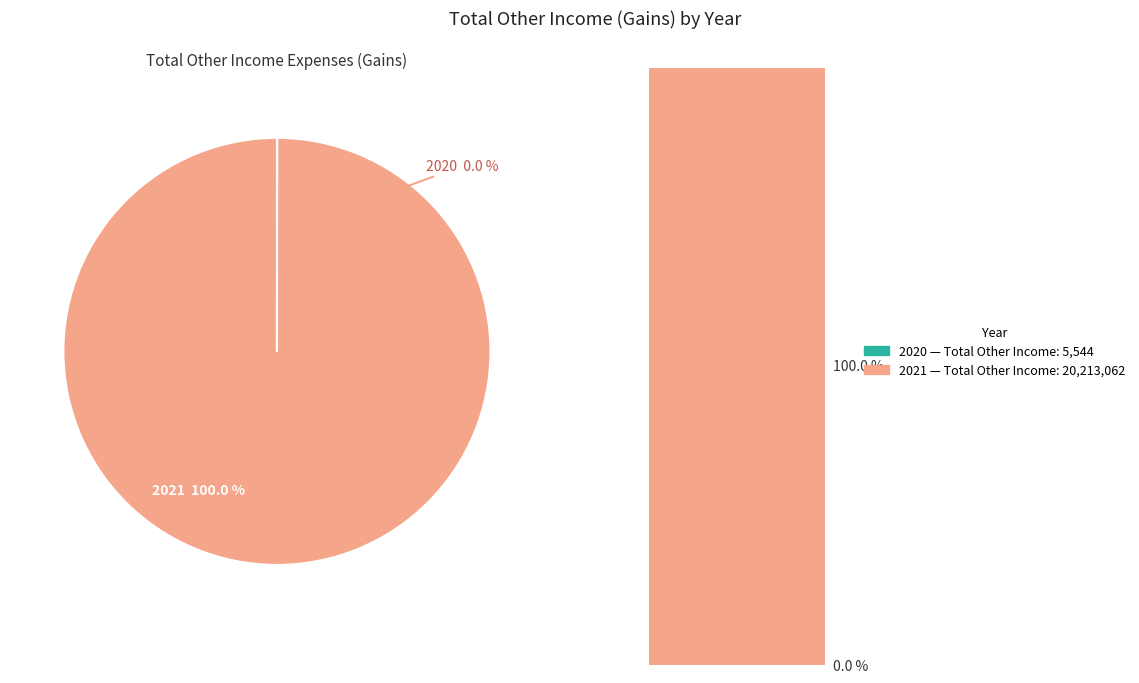

What is the change in value from 2020 to 2021?

+20207518